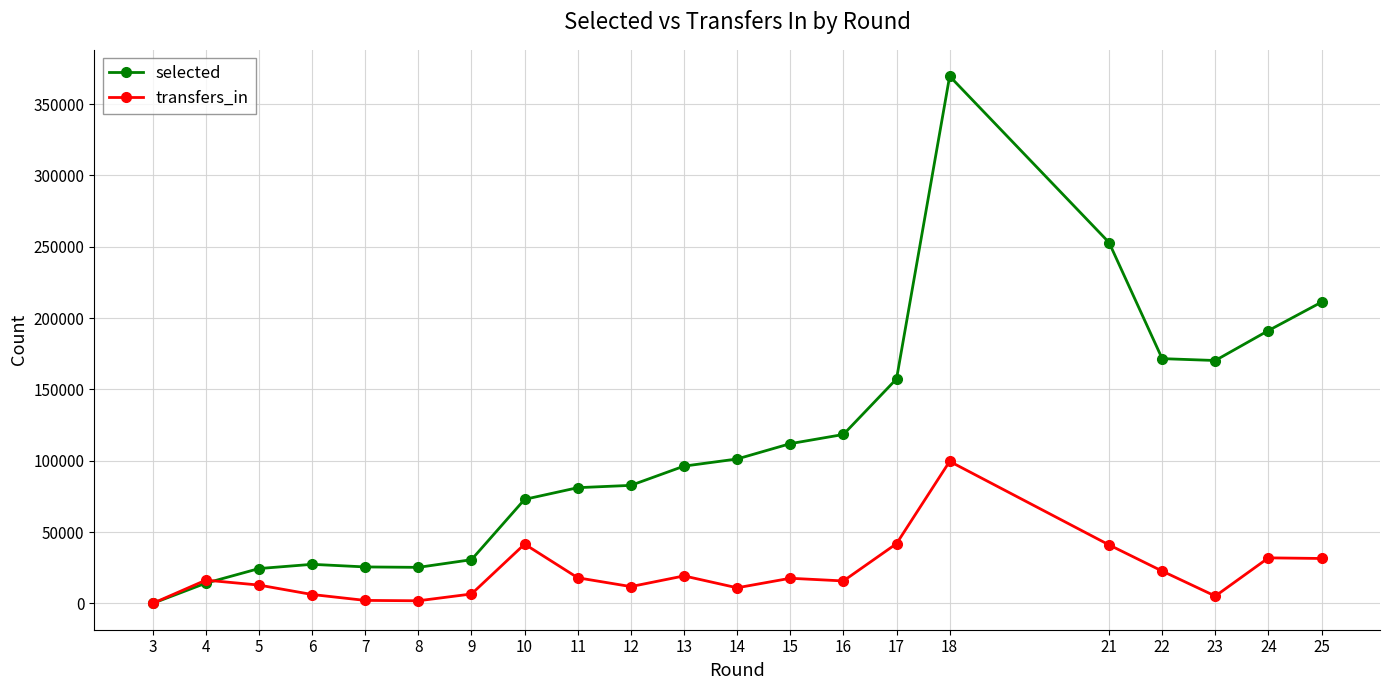

What is the difference between the highest and lowest values at 4?

2126